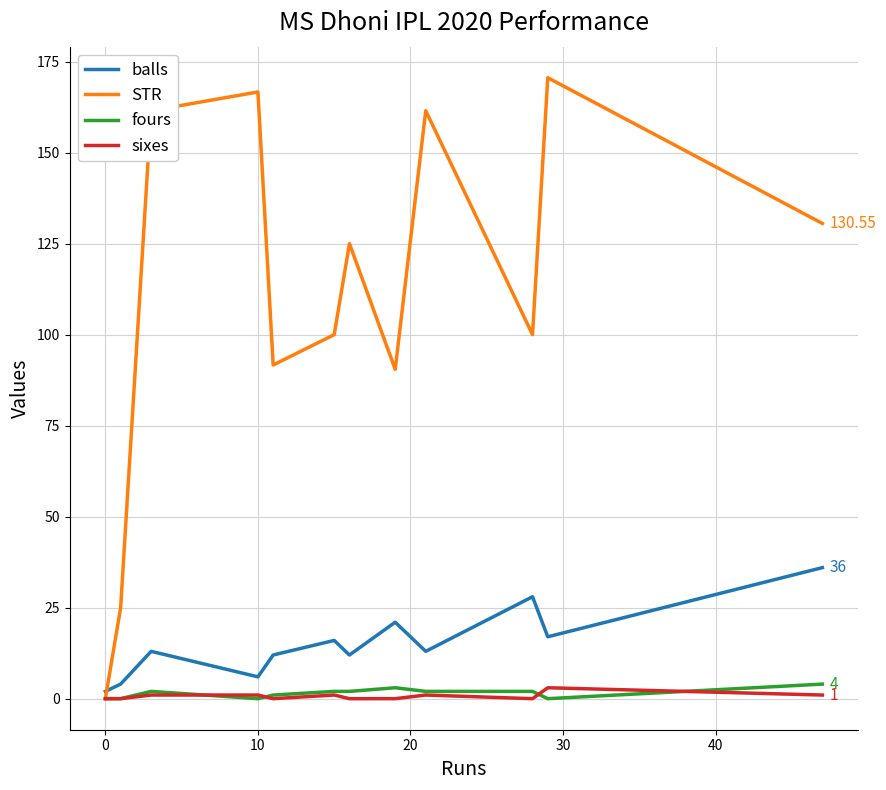

Which series has the widest spread of values?

STR